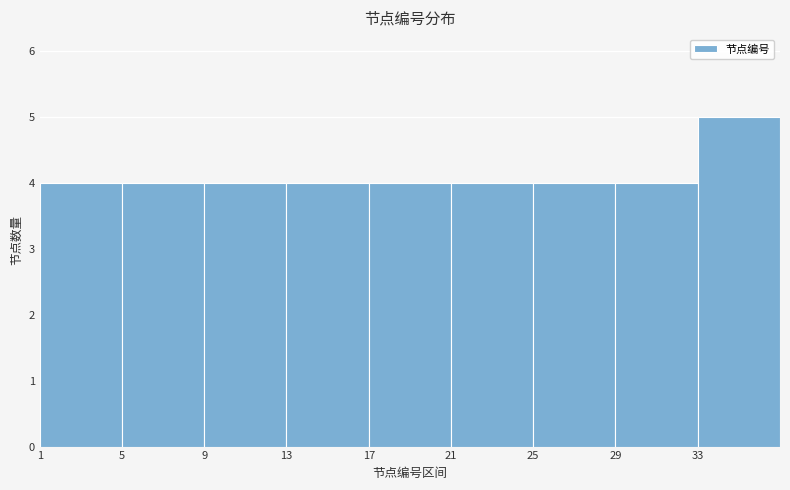

Which range on the x-axis has the tallest bar?

33 to 37